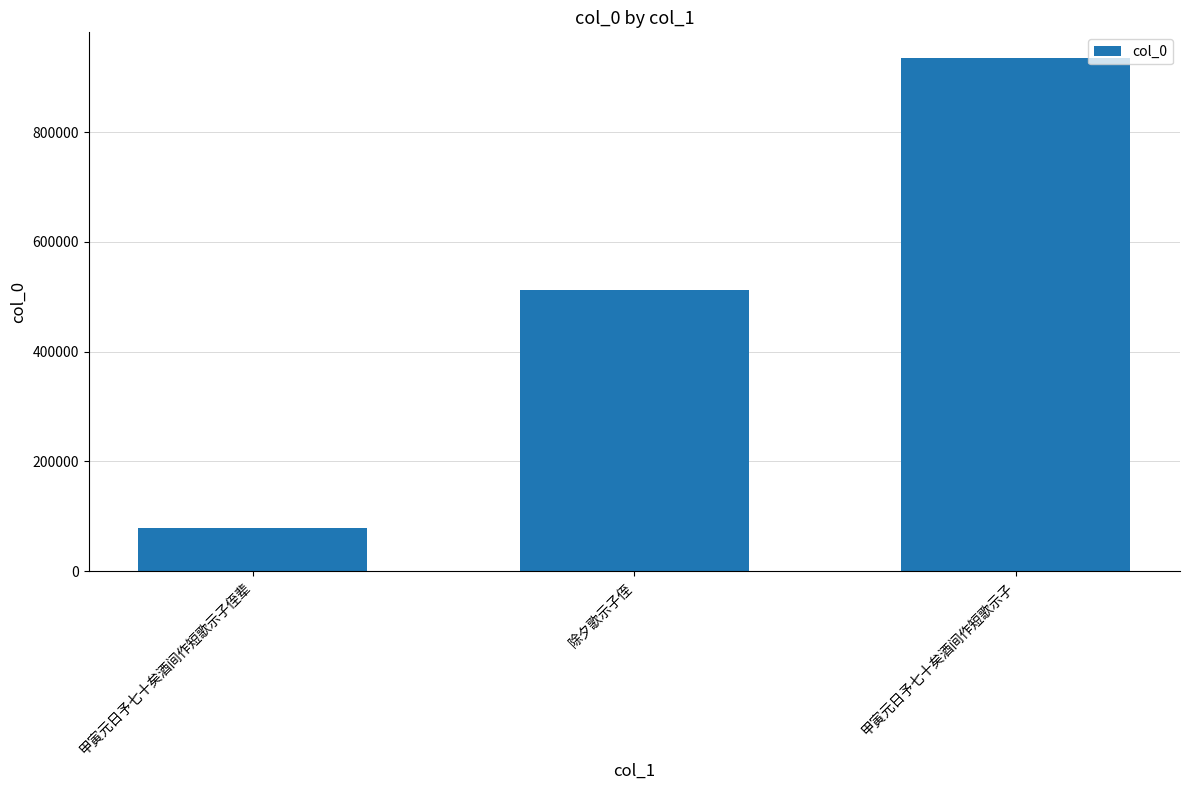

Reading left to right, transcribe all the data shown in this chart.

甲寅元日予七十矣酒间作短歌示子侄辈=77932	除夕歌示子侄=512638	甲寅元日予七十矣酒间作短歌示子=935430